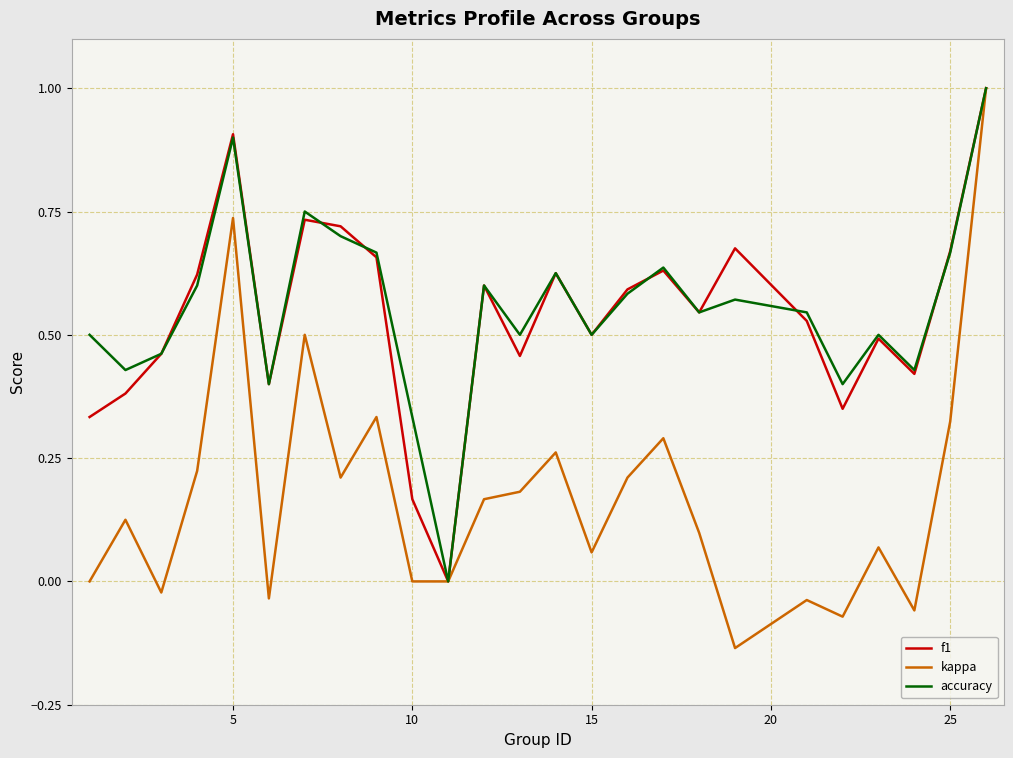

How many values in f1 are above zero?

24